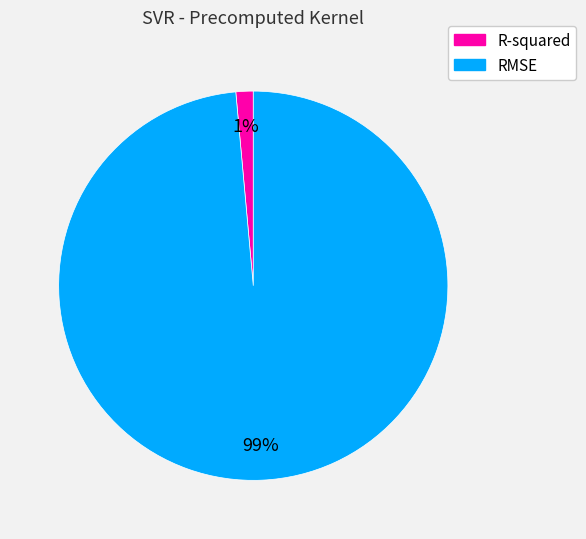

What percentage is the R-squared slice, to the nearest percent?

1%